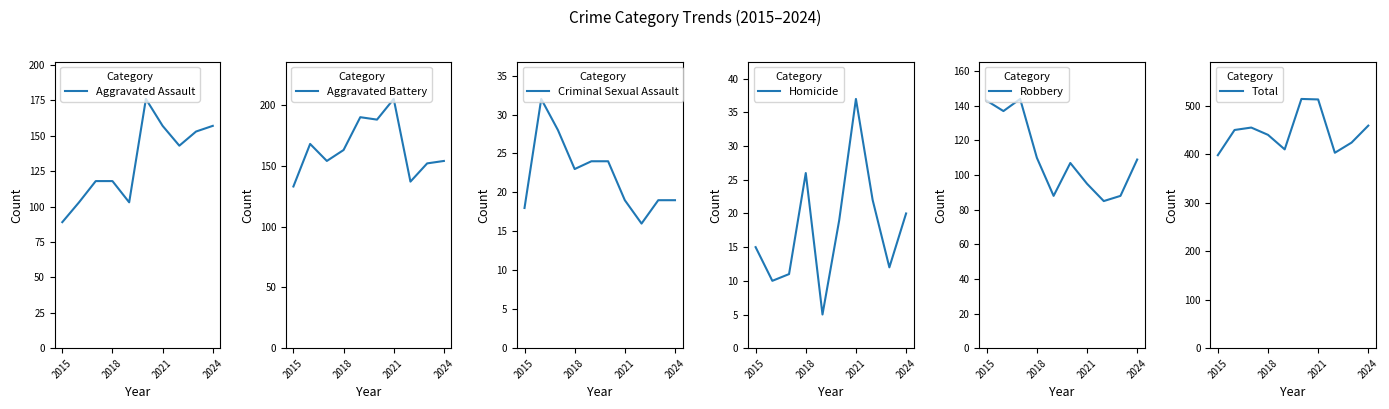

True or false: Aggravated Assault has a value of 71 at 2024.

False